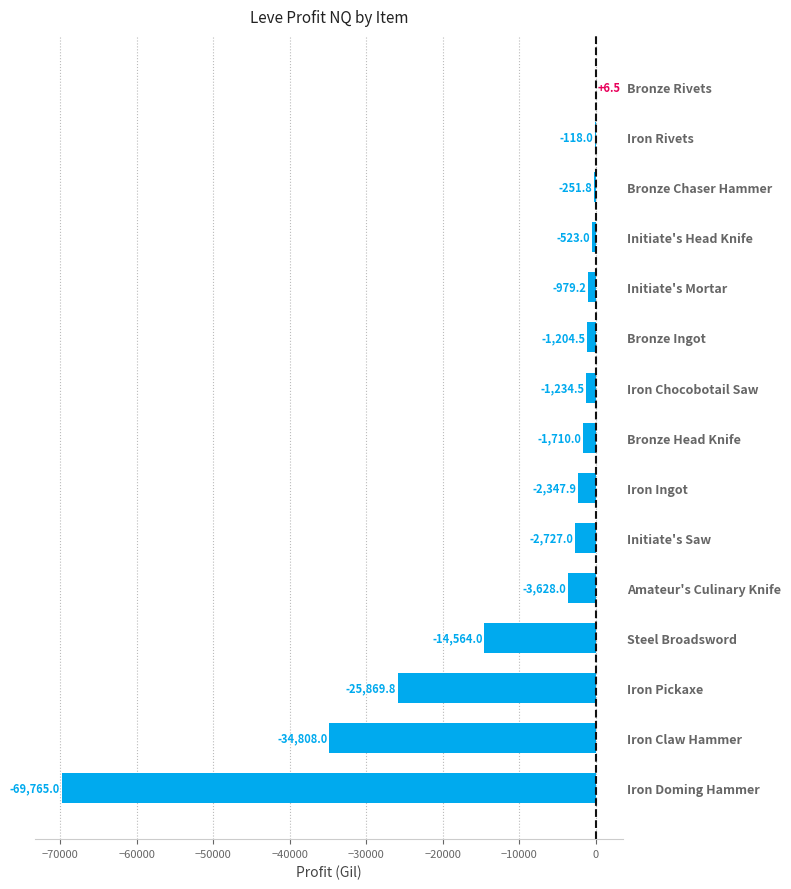

At which label is the value closest to -34879?

Iron Claw Hammer